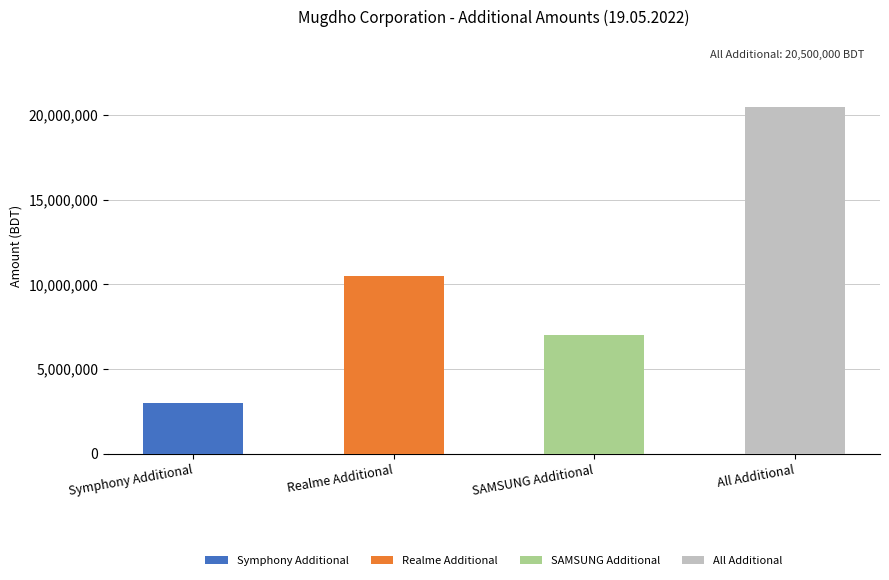

What is the ratio of the value at Realme Additional to the value at Symphony Additional?

3.5